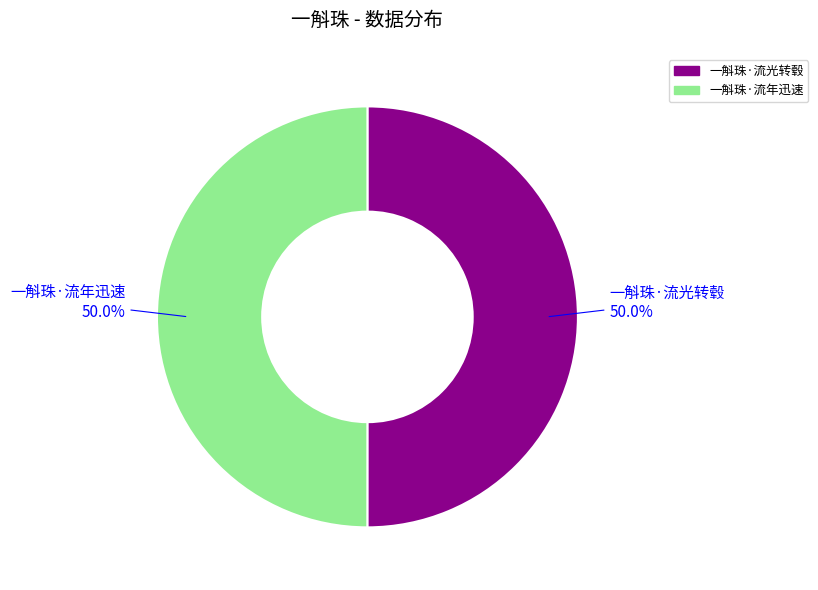

How much of the chart is everything except 一斛珠·流年迅速?

50.0%